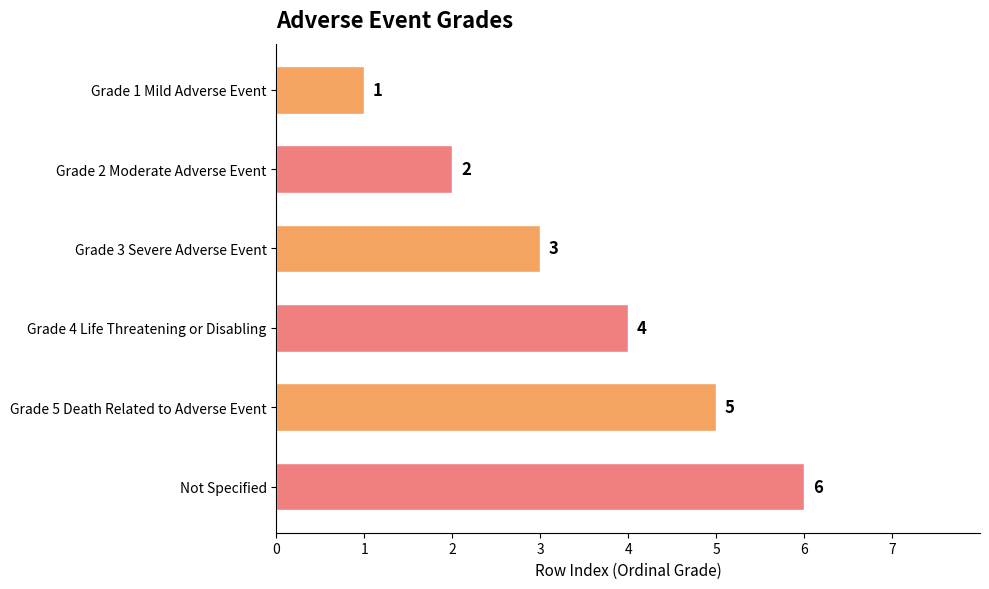

How many values are between 2 and 5?

4